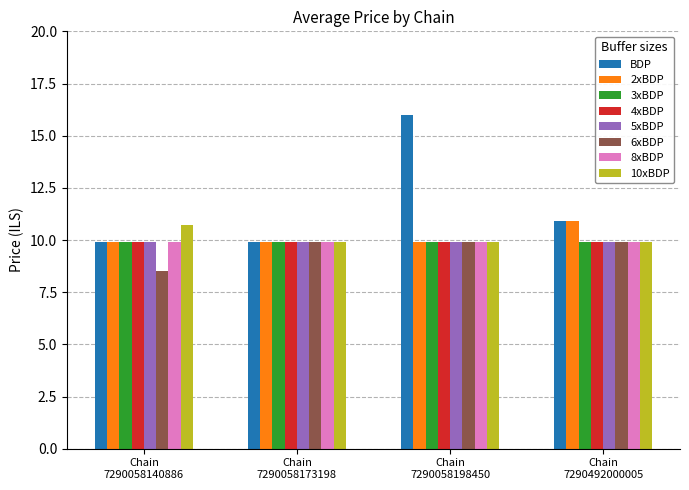

What is the maximum value shown in the chart?

16.0